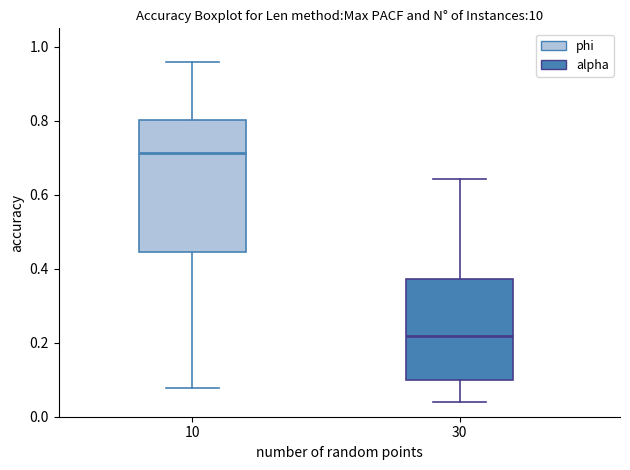

Reading left to right, read every box against the y-axis: the position of its median line, the range the box covers, and the ends of its whiskers. The values are not printed on the chart, so give them approximately, as read against the axis.

10: median 0.72, box 0.44 to 0.80, whiskers 0.08 to 0.96
30: median 0.22, box 0.10 to 0.38, whiskers 0.04 to 0.64